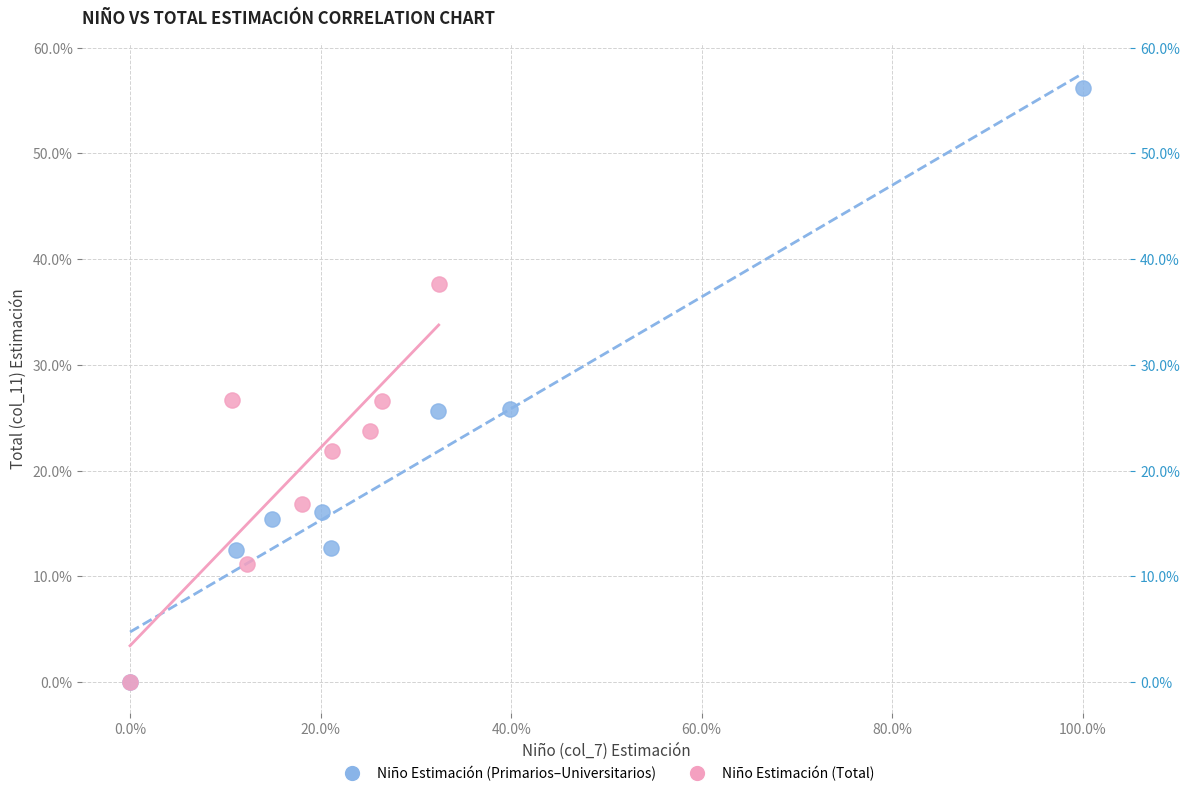

Which series has the widest spread of Y values?

Niño Estimación (Primarios–Universitarios)